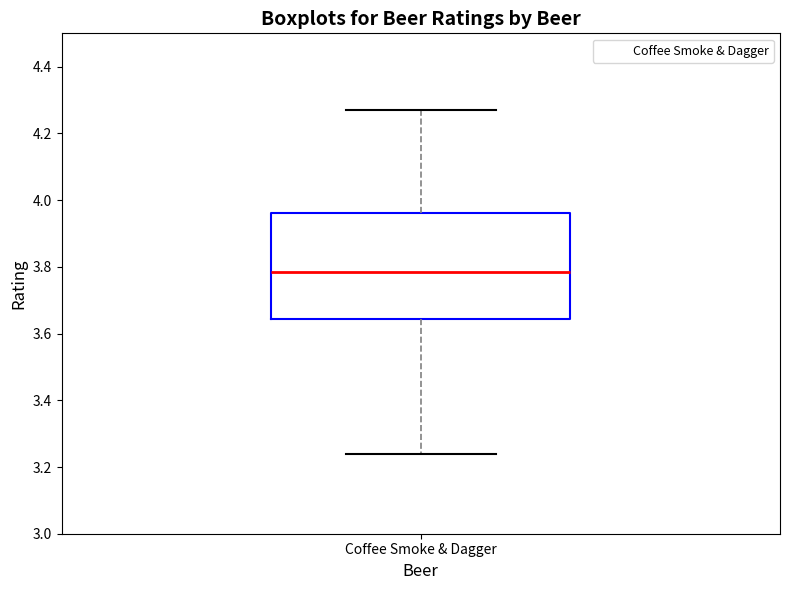

Where does the upper whisker of the box for Coffee Smoke & Dagger end on the y-axis? The values are not printed on the chart, so give them approximately, as read against the axis.

4.28